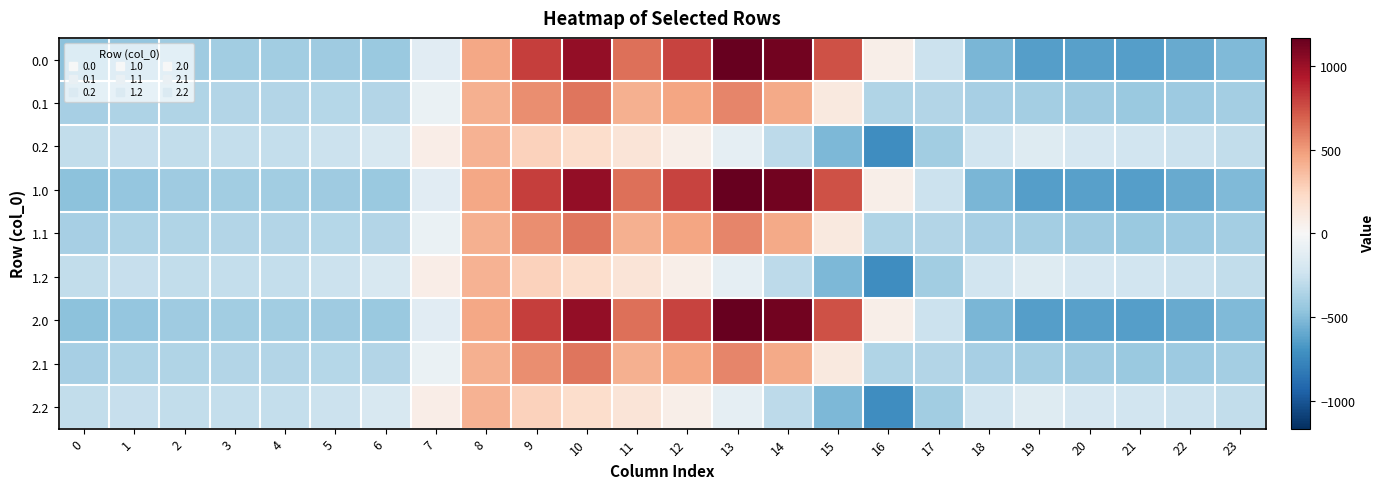

What is the spread (max minus min) of values at 13?

1271.5